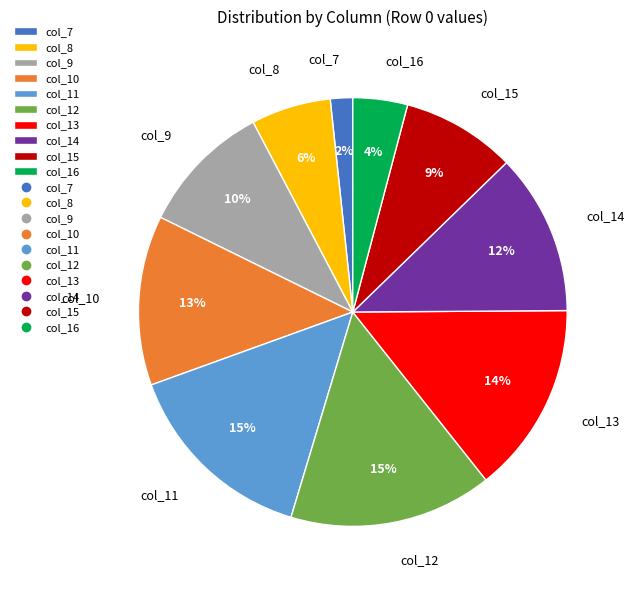

Which slice is the smallest?

col_7